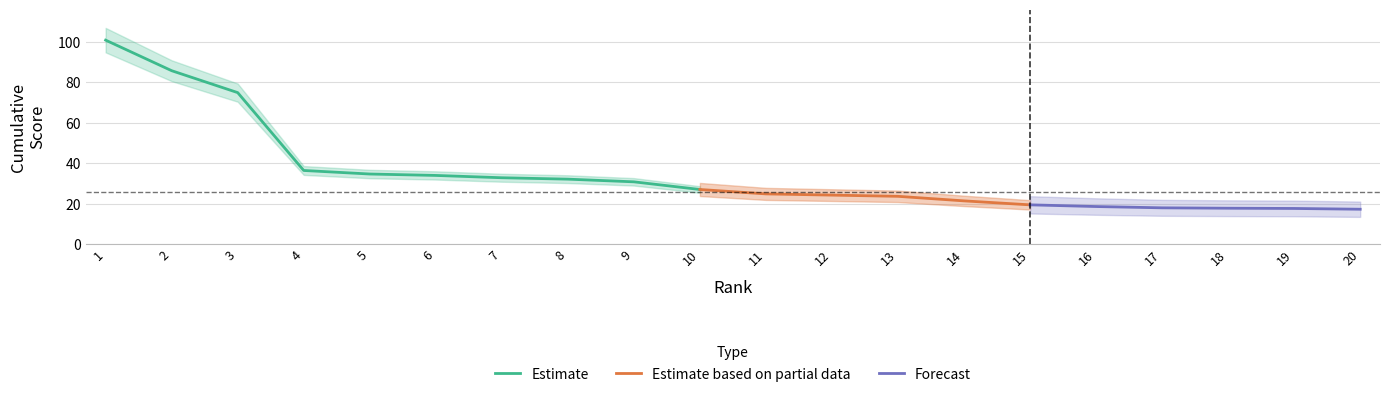

What value does the data have at 6?

33.9